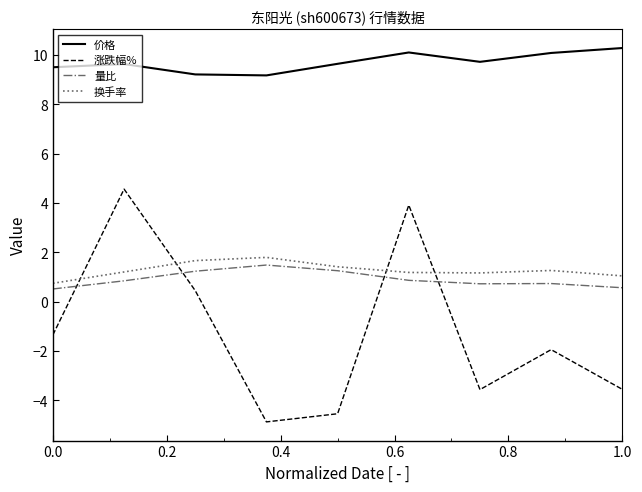

Which series has the largest range (max minus min)?

涨跌幅%